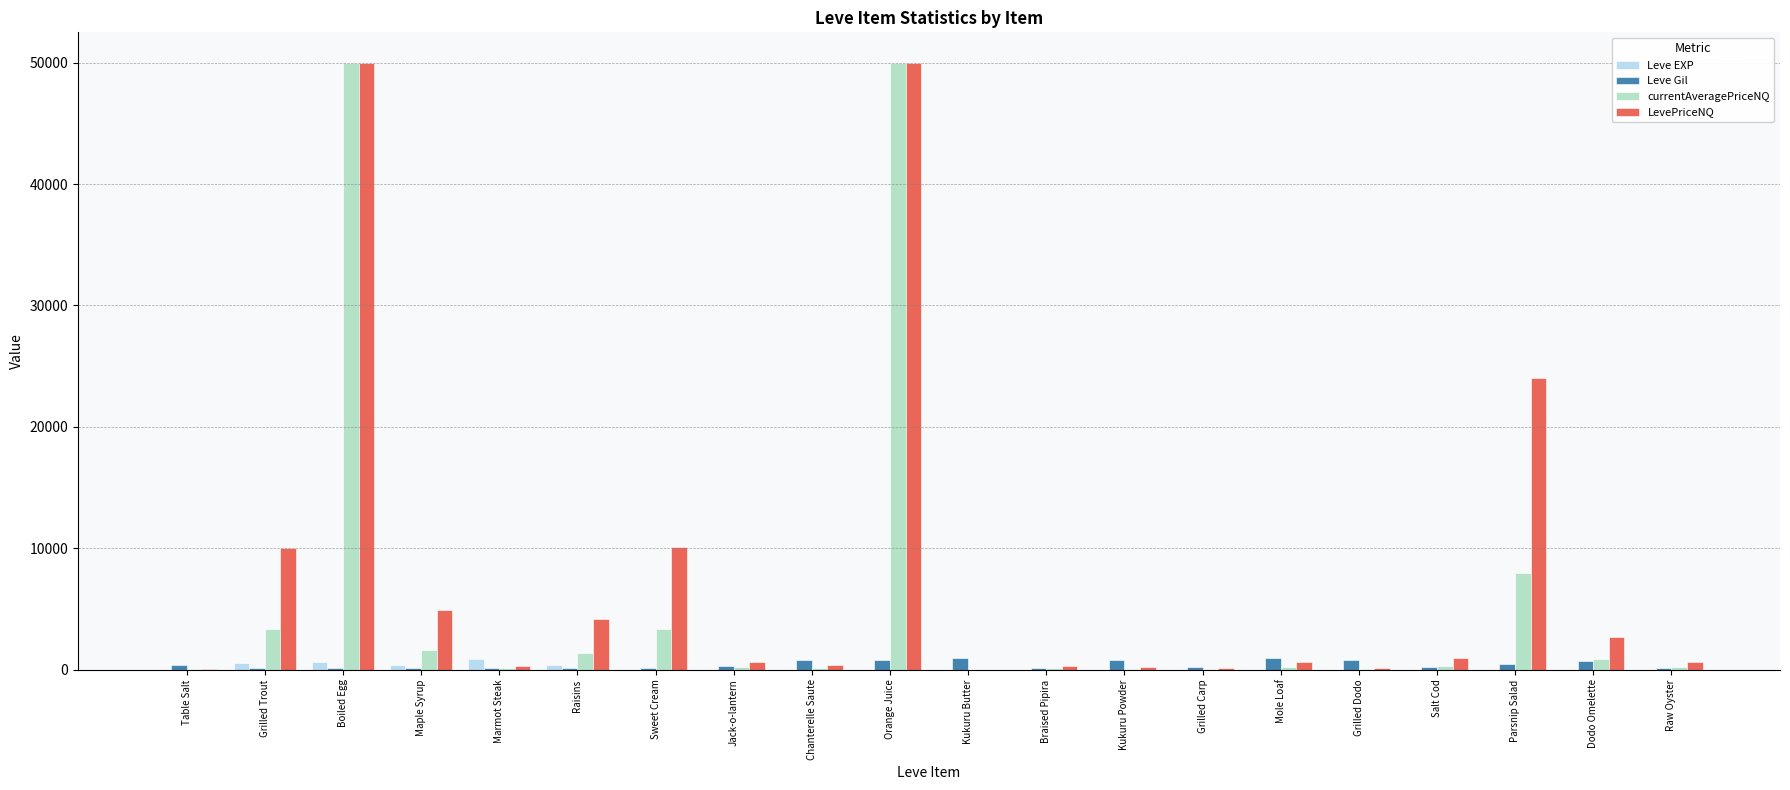

Are the bars horizontal?

No